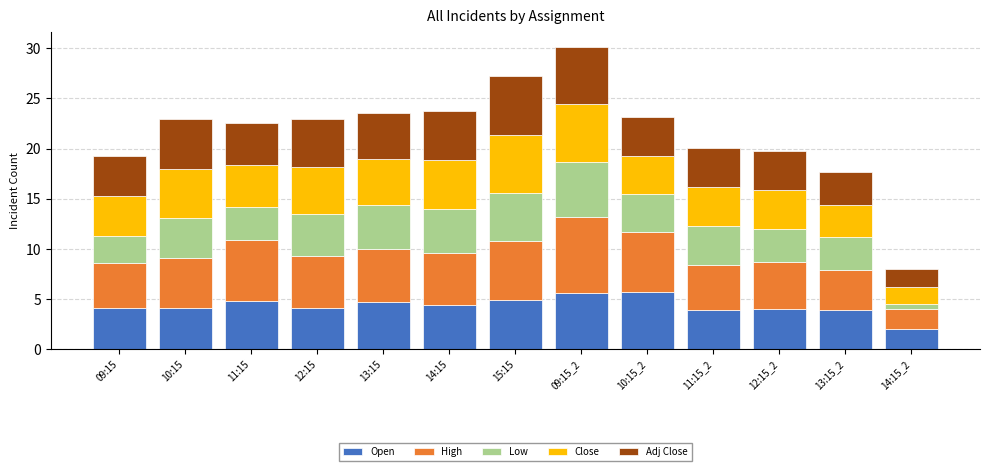

Is it true that Open equals 2.5 at 12:15?

False